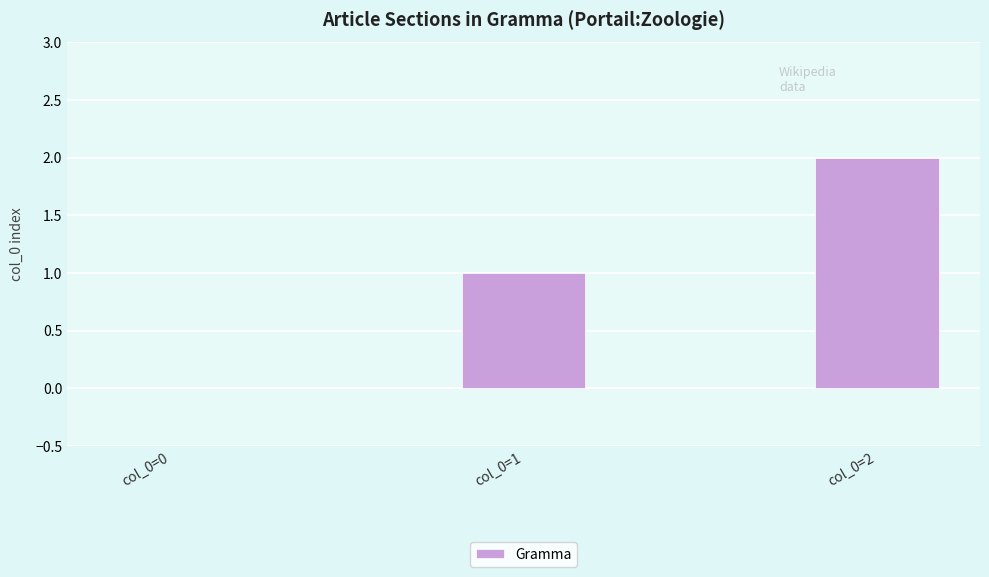

Which category has the highest value across all series?

col_0=2